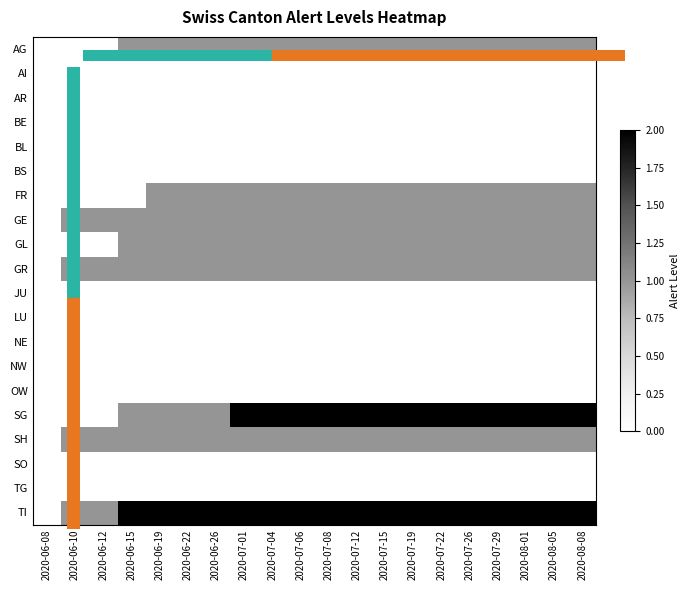

Count the number of data series in this chart.

20